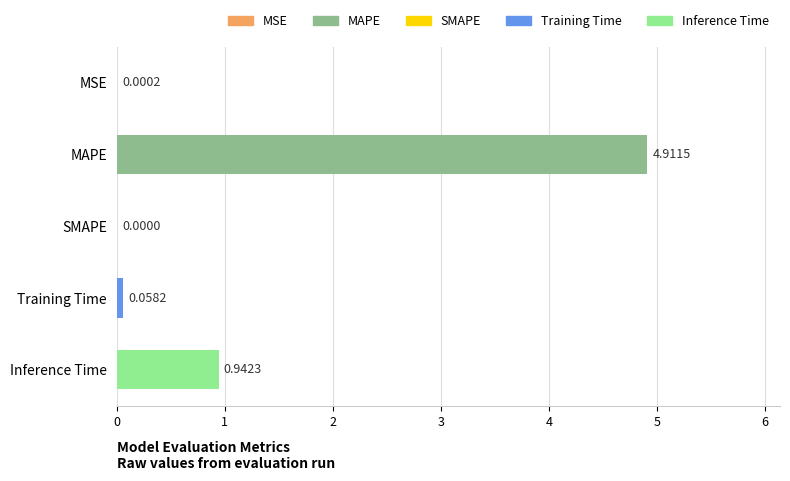

Between Training Time and MAPE, which is larger?

MAPE